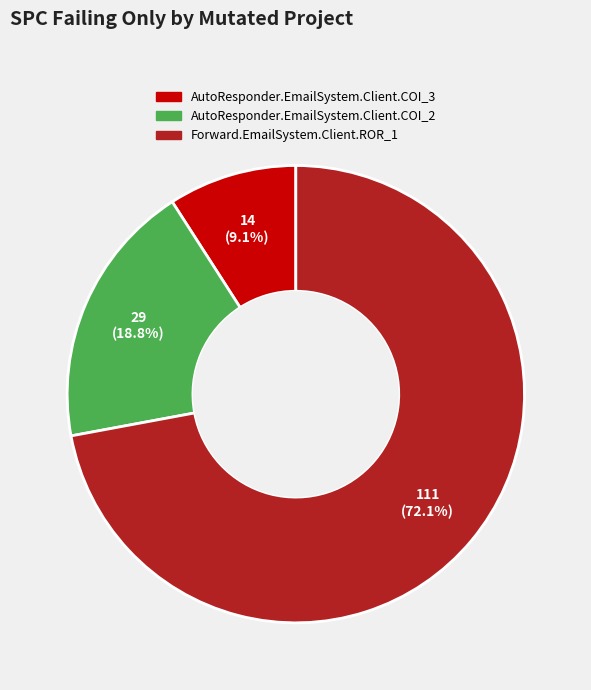

To the nearest percent, what is the combined percentage of AutoResponder.EmailSystem.Client.COI_3 and AutoResponder.EmailSystem.Client.COI_2?

28%